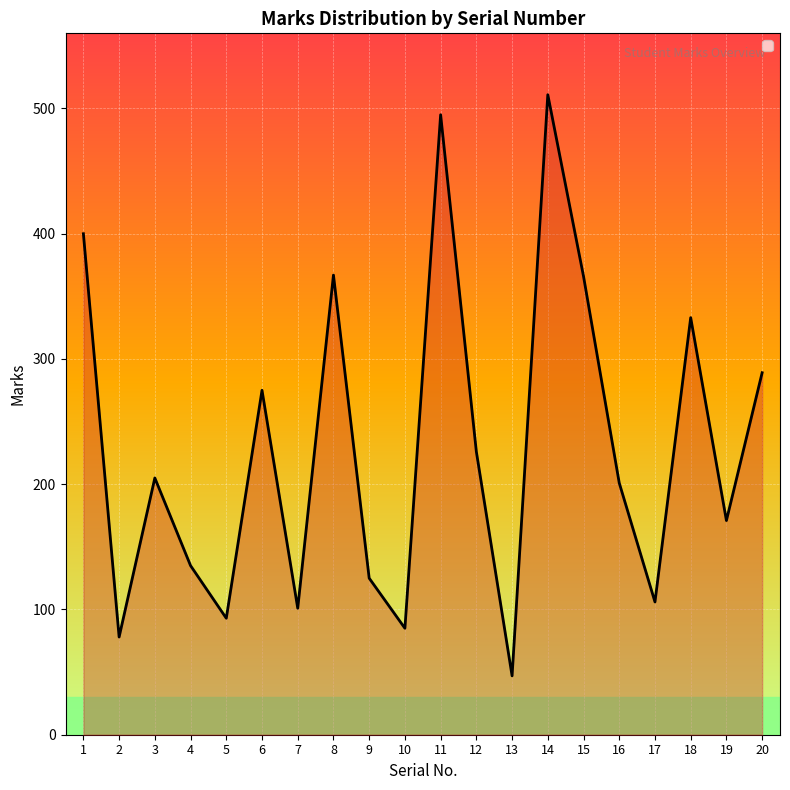

How many values are below 205?

10